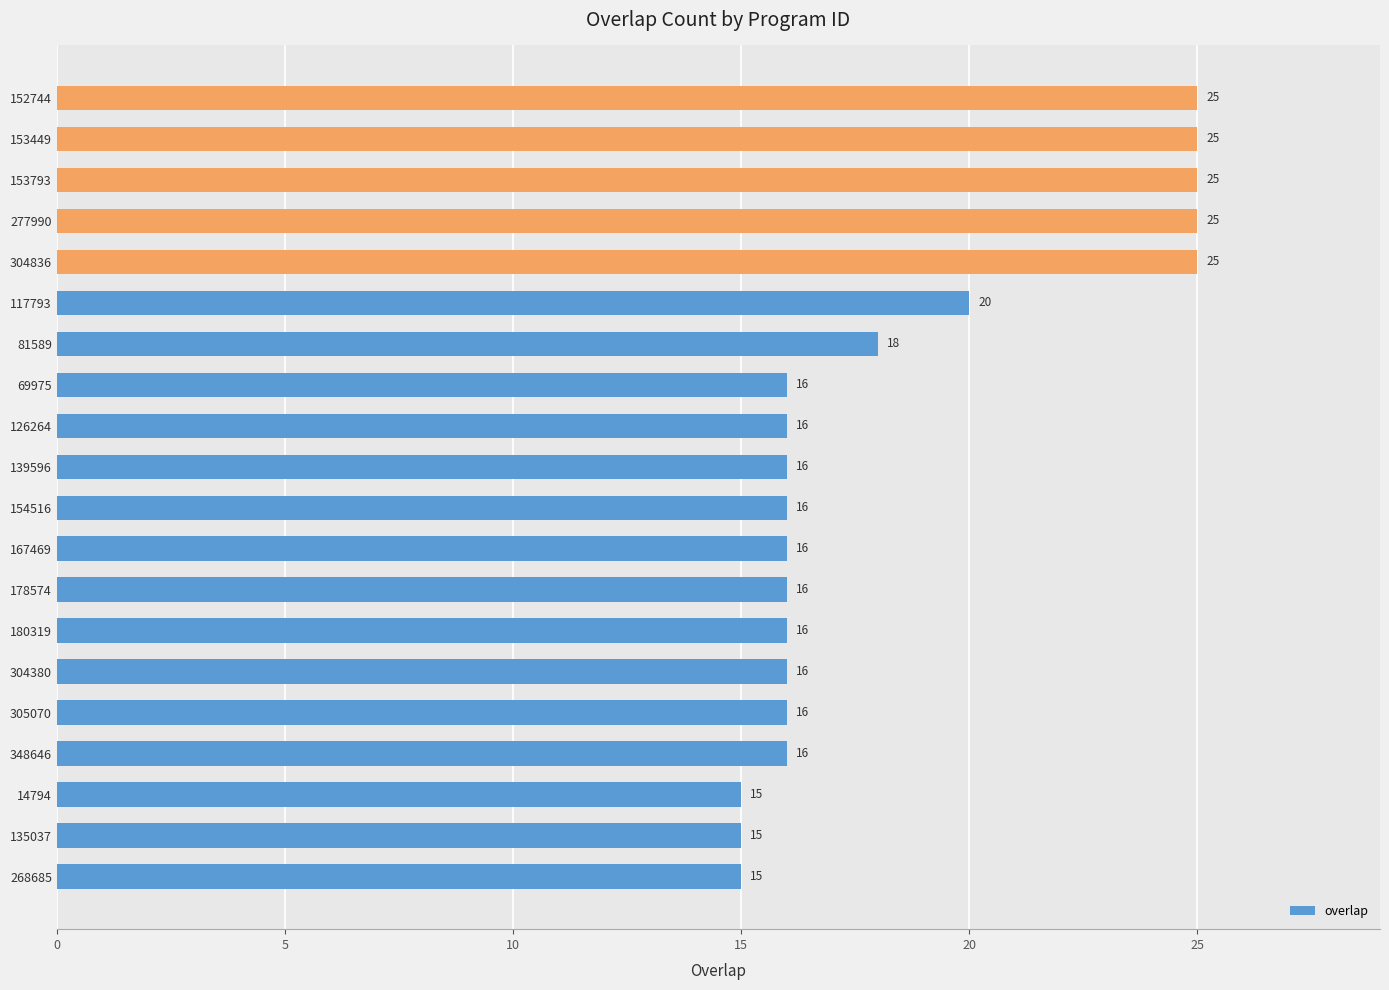

Does the chart contain any negative values?

No